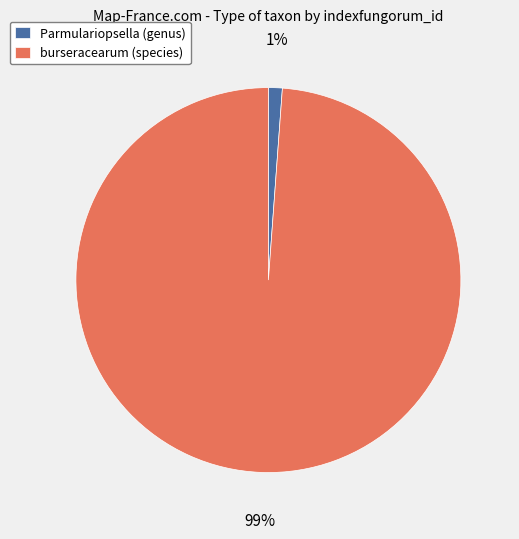

Count the number of slices in the pie.

2